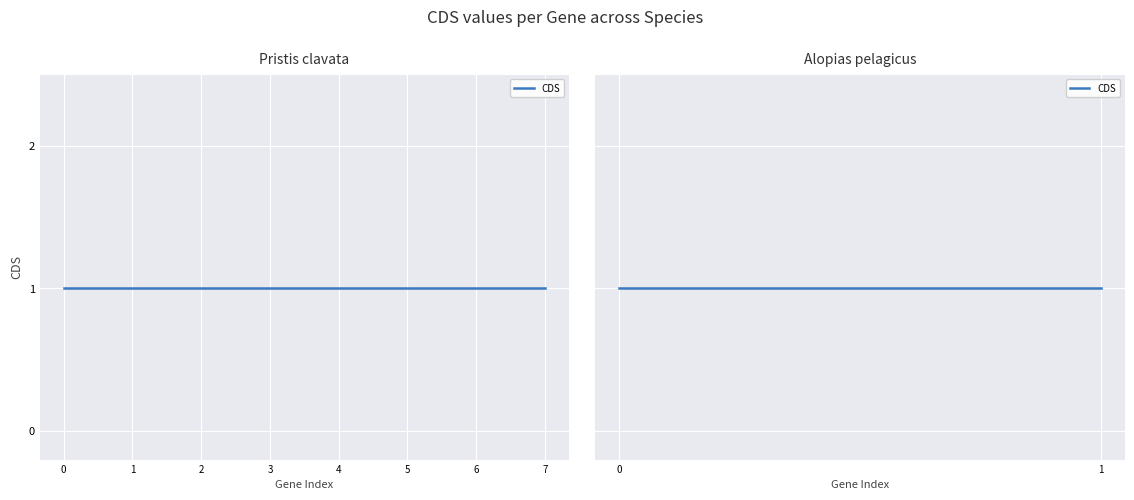

Reading right to left, list all the values displayed in this chart.

code: 2	2	2	2	2	2	2	2	2	2
cds: 1	1	1	1	1	1	1	1	1	1